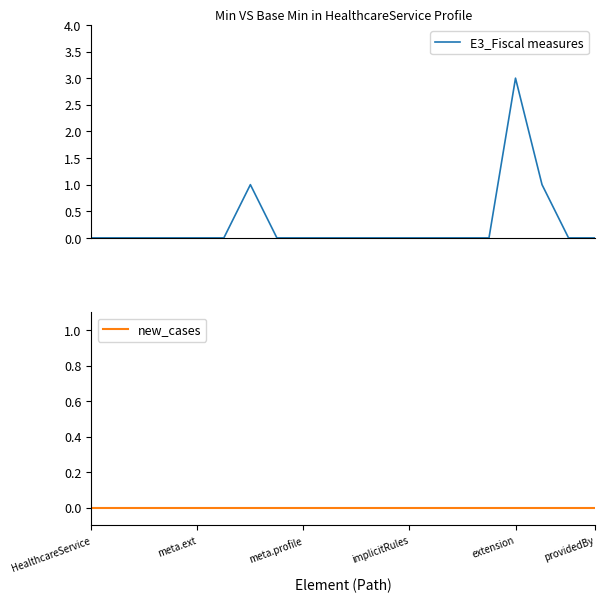

What are all the series names shown in the legend?

E3_Fiscal measures, new_cases